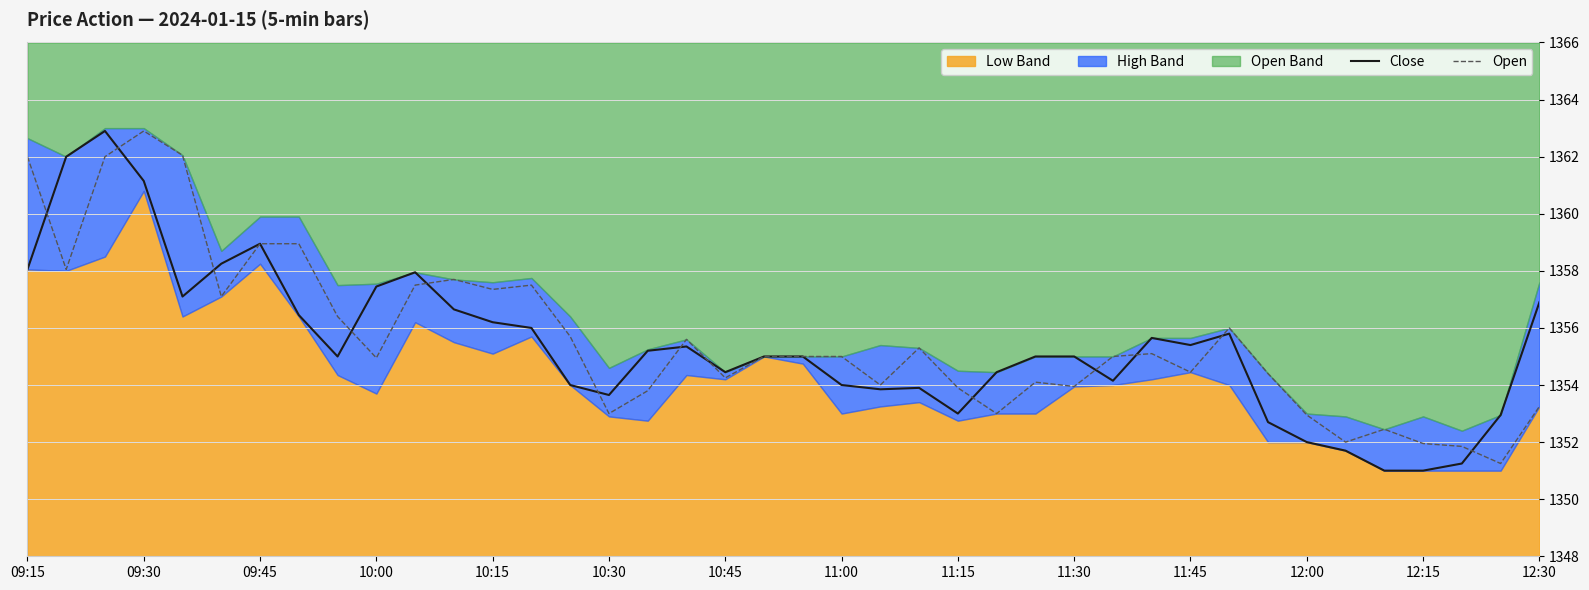

Is the value of Close at 10:30 greater than the value of Open at 10:45?

No